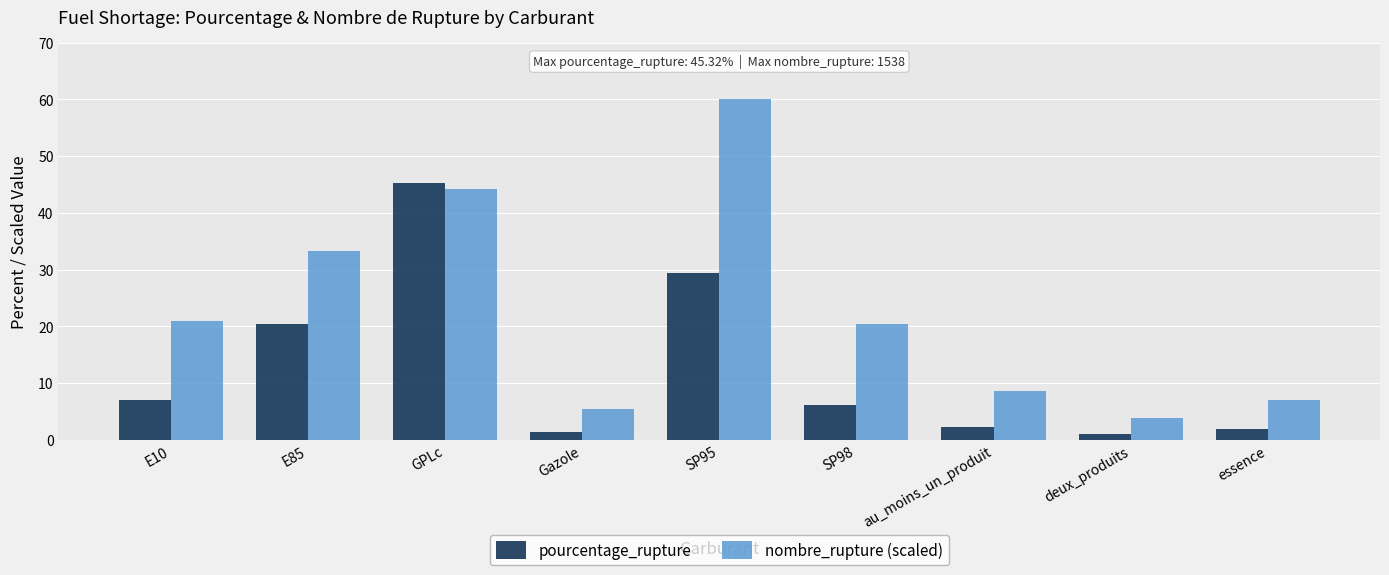

Reading left to right, what are all the values shown in this chart?

pourcentage_rupture: E10=7.0	E85=20.4	GPLc=45.3	Gazole=1.4	SP95=29.4	SP98=6.2	au_moins_un_produit=2.3	deux_produits=1.0	essence=1.9
nombre_rupture (scaled): E10=21.0	E85=33.4	GPLc=44.2	Gazole=5.4	SP95=60.0	SP98=20.4	au_moins_un_produit=8.7	deux_produits=3.8	essence=7.1